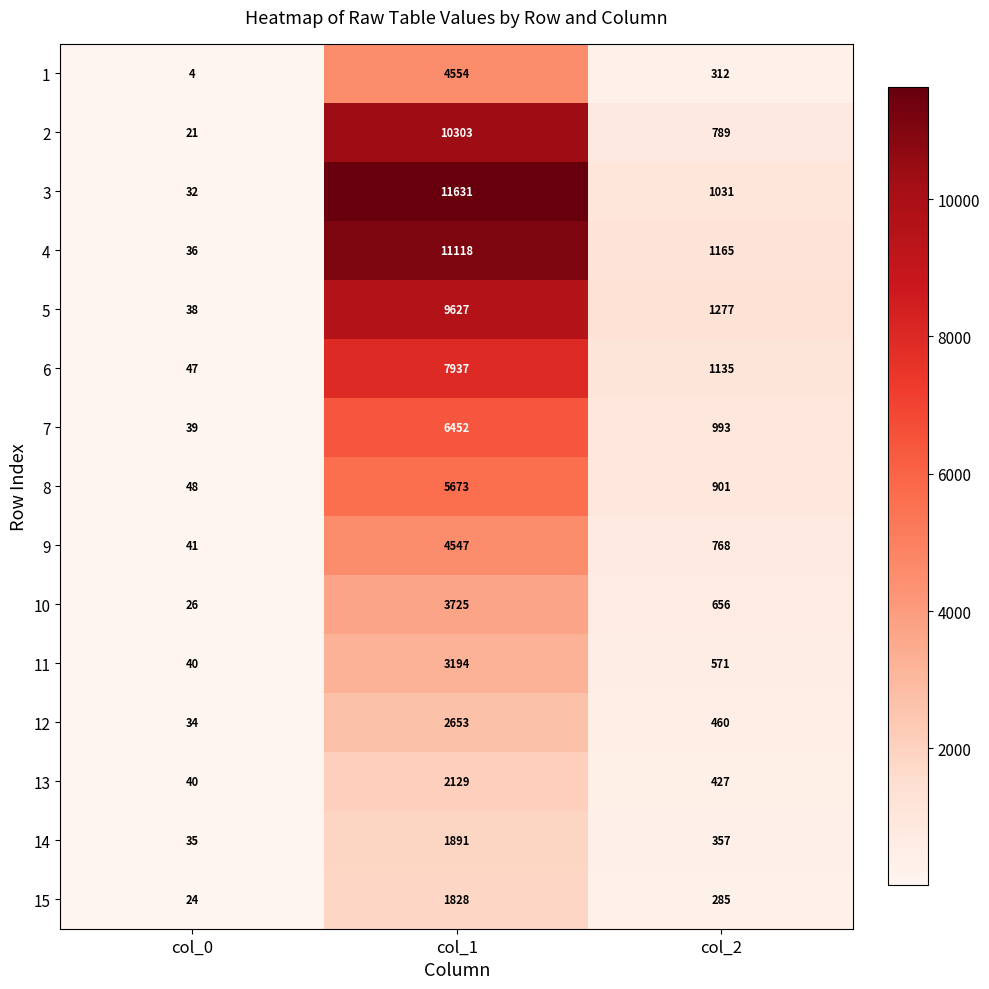

What is the difference between the highest and lowest values at col_1?

9803